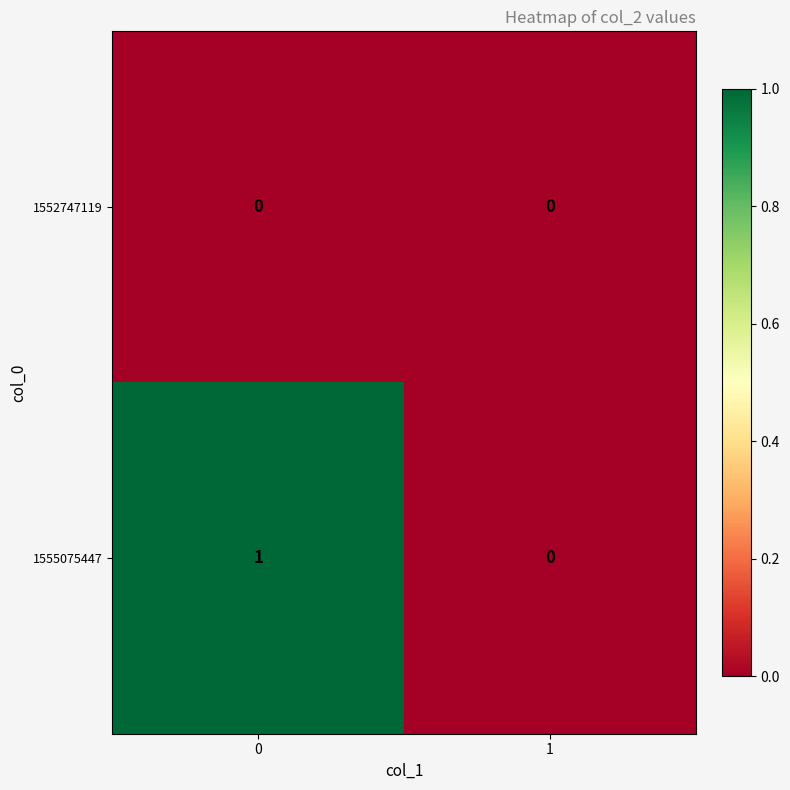

Which series has the largest total across all categories?

1555075447